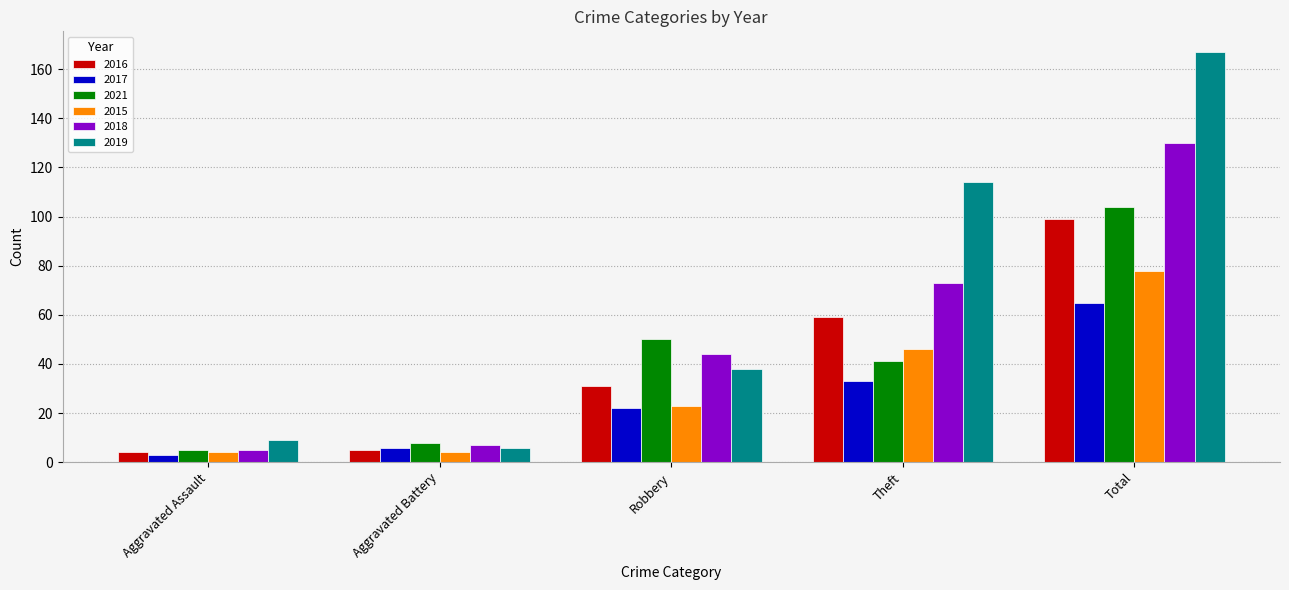

Which series has the widest spread of values?

2019